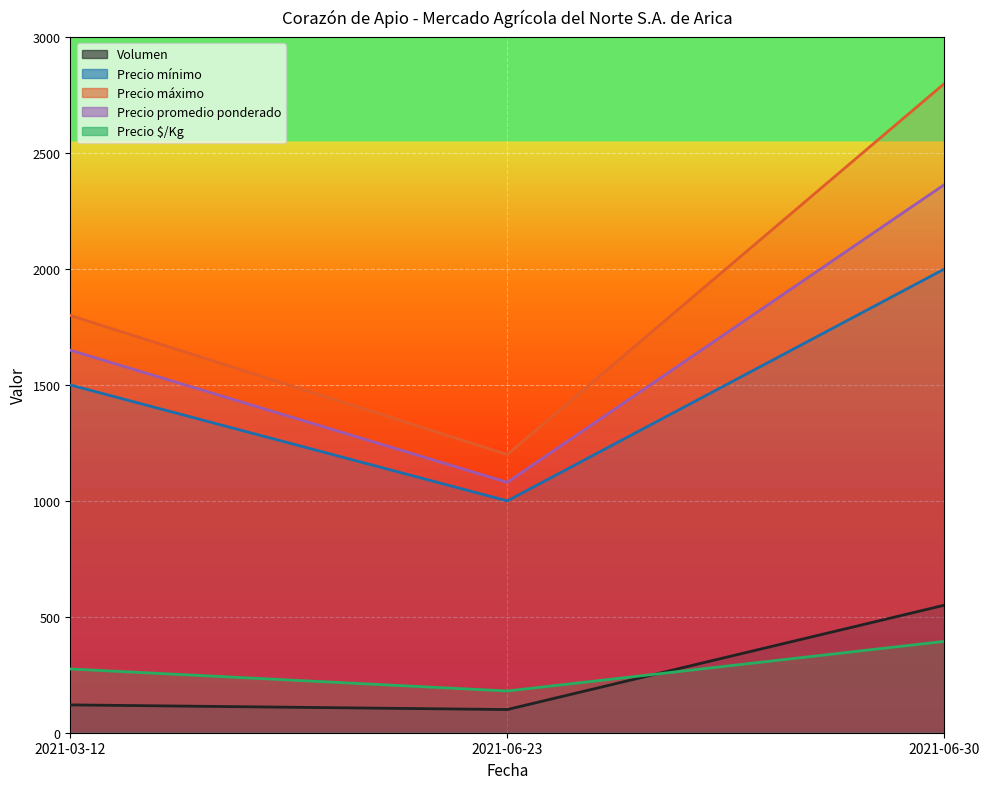

The value of Volumen at 2021-06-23 is 69. True or false?

False